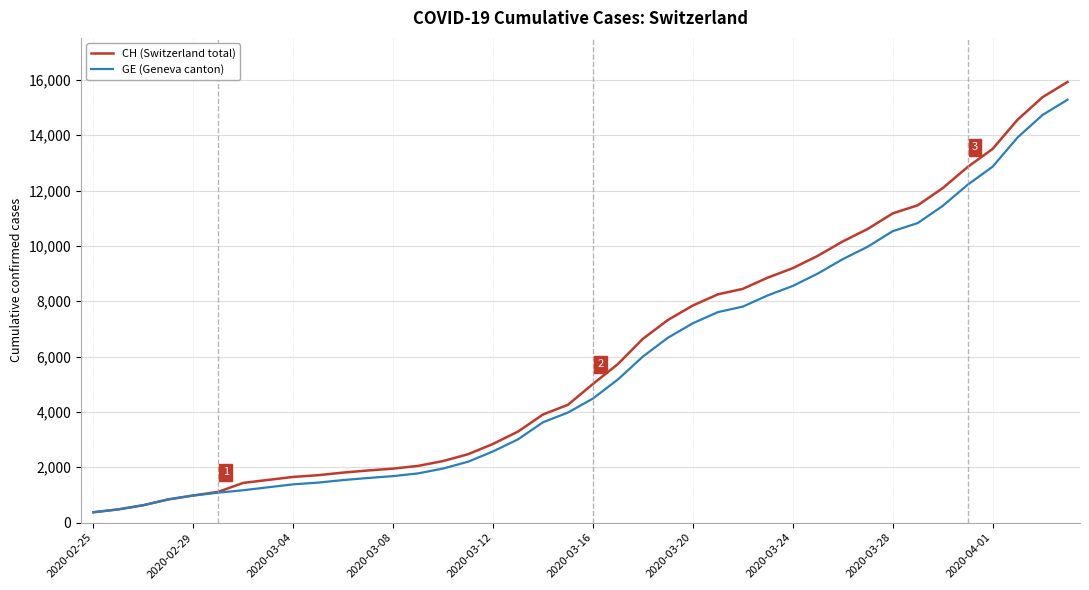

What is the minimum value for GE (Geneva canton)?

375